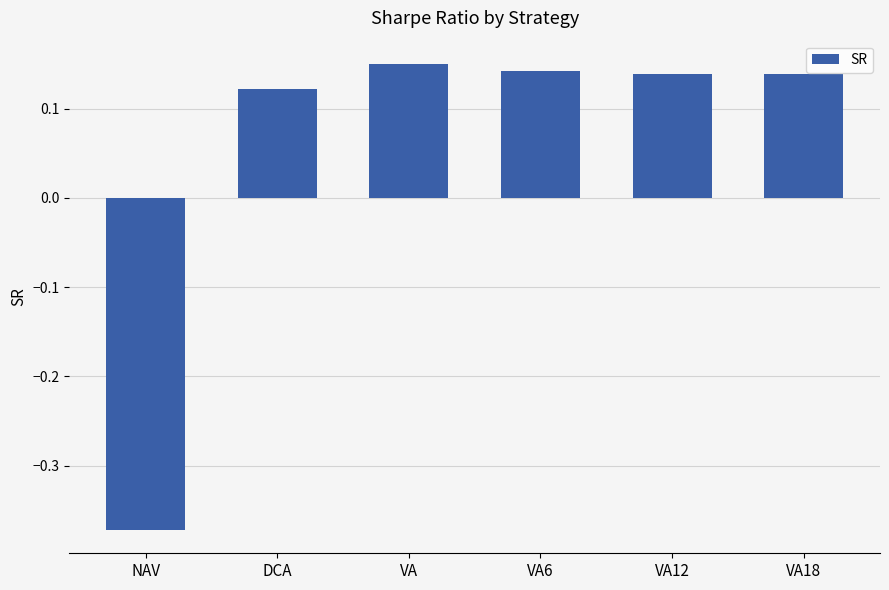

Is it true that the value at VA6 is 0.2?

False